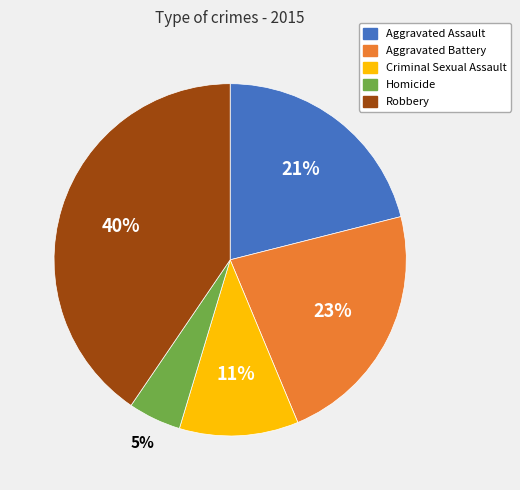

How many slices are in this pie chart?

5